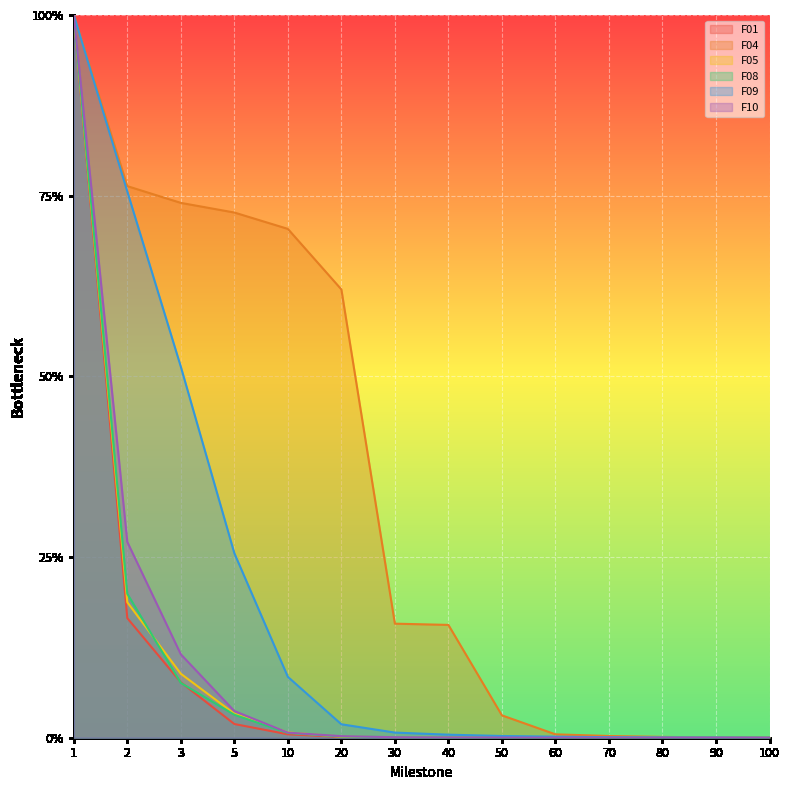

How many values in the F10 series exceed 0?

13